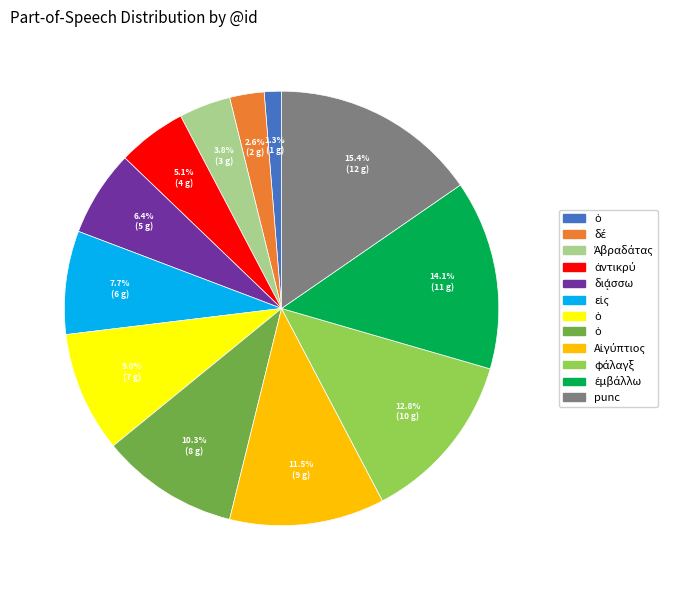

Does any single category account for the majority?

No